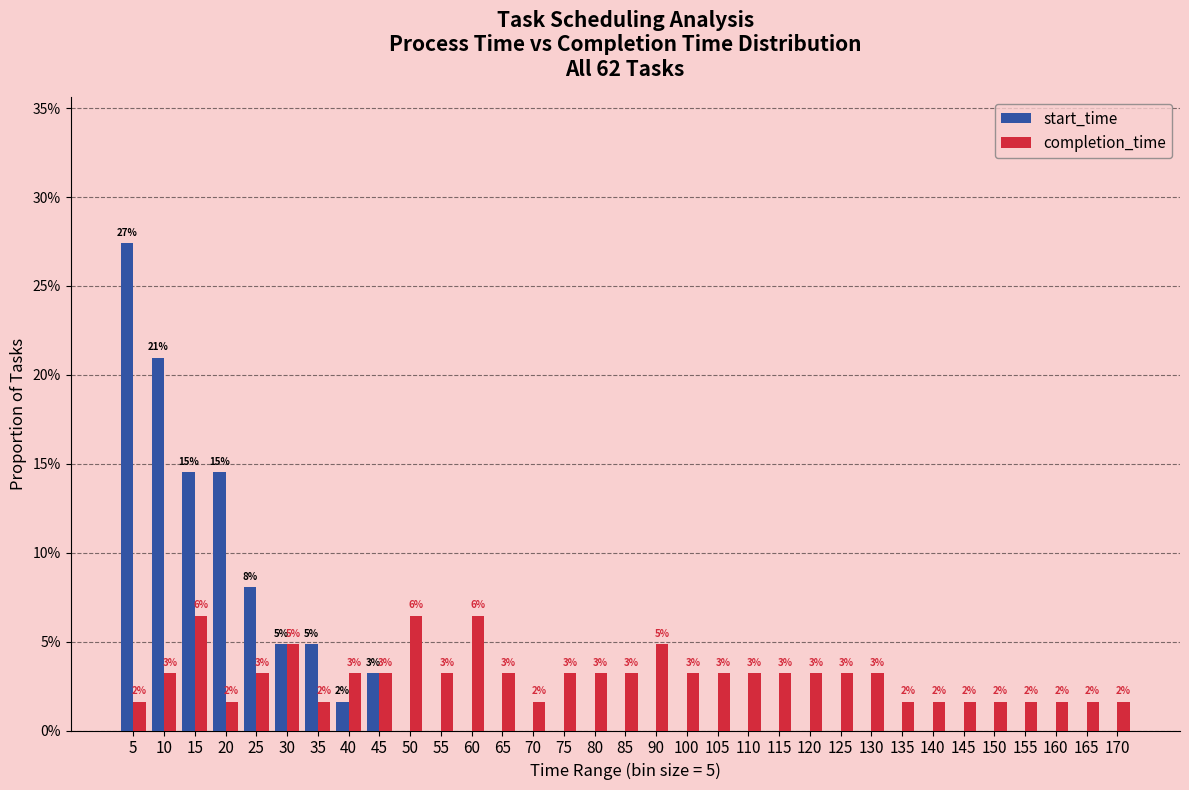

Rank the categories by start_time value from lowest to highest.

50, 55, 60, 65, 70, 75, 80, 85, 90, 100, 105, 110, 115, 120, 125, 130, 135, 140, 145, 150, 155, 160, 165, 170, 40, 45, 30, 35, 25, 15, 20, 10, 5